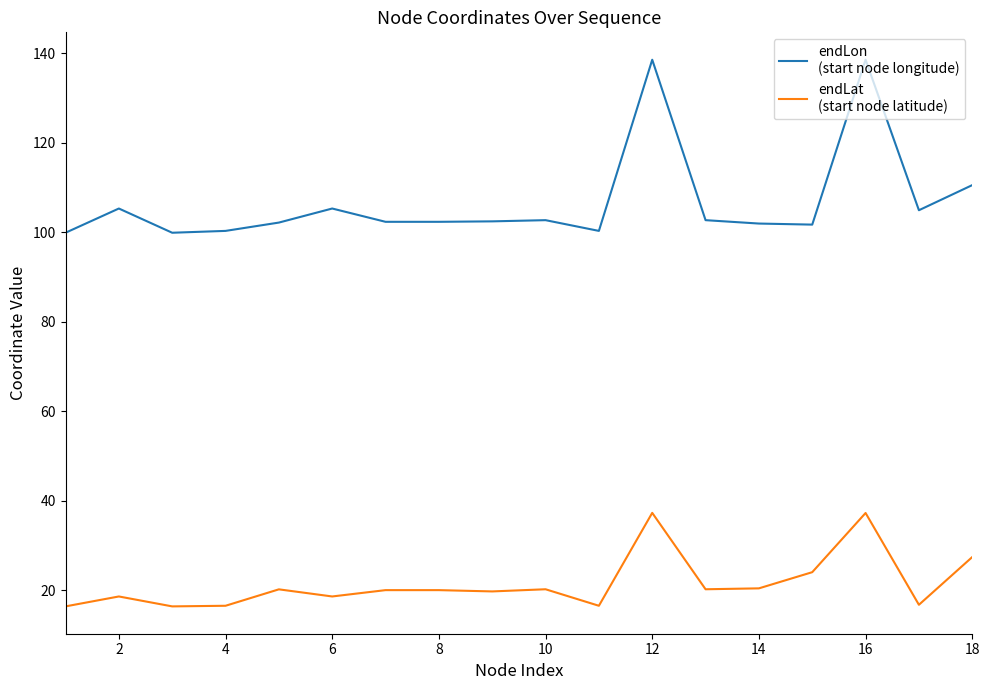

What is the maximum value shown in the chart?

138.6